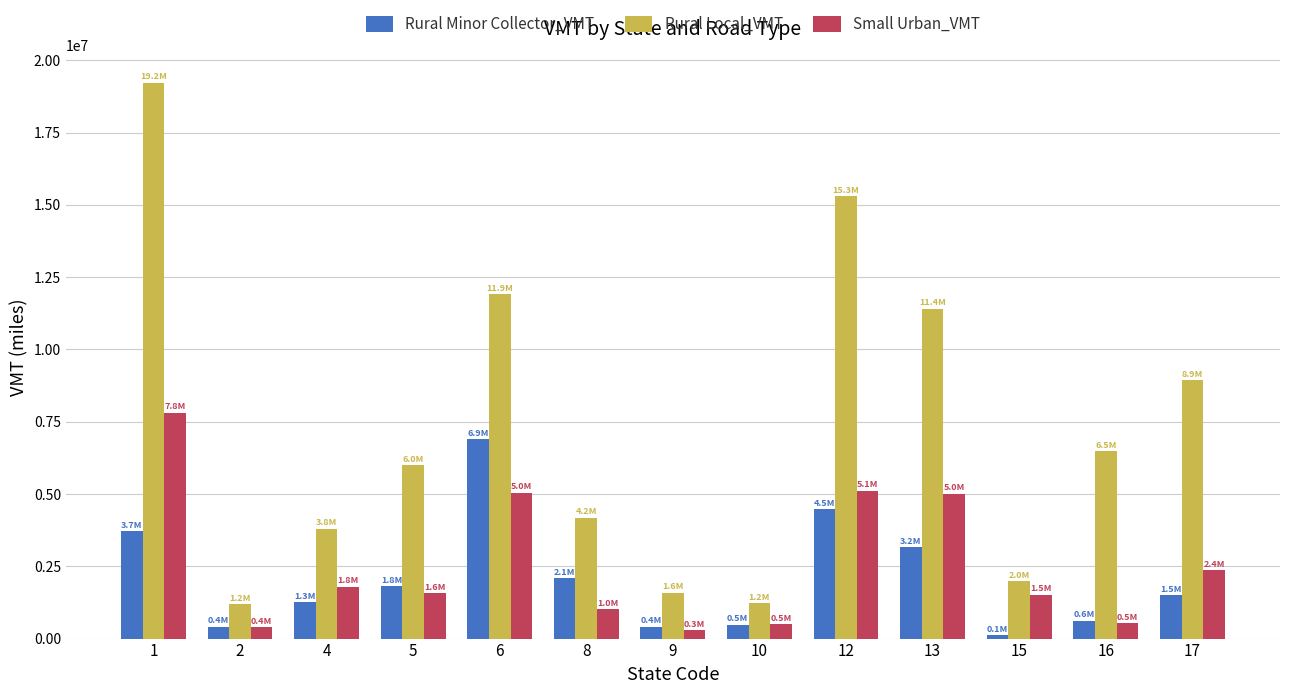

Does the chart contain any negative values?

No